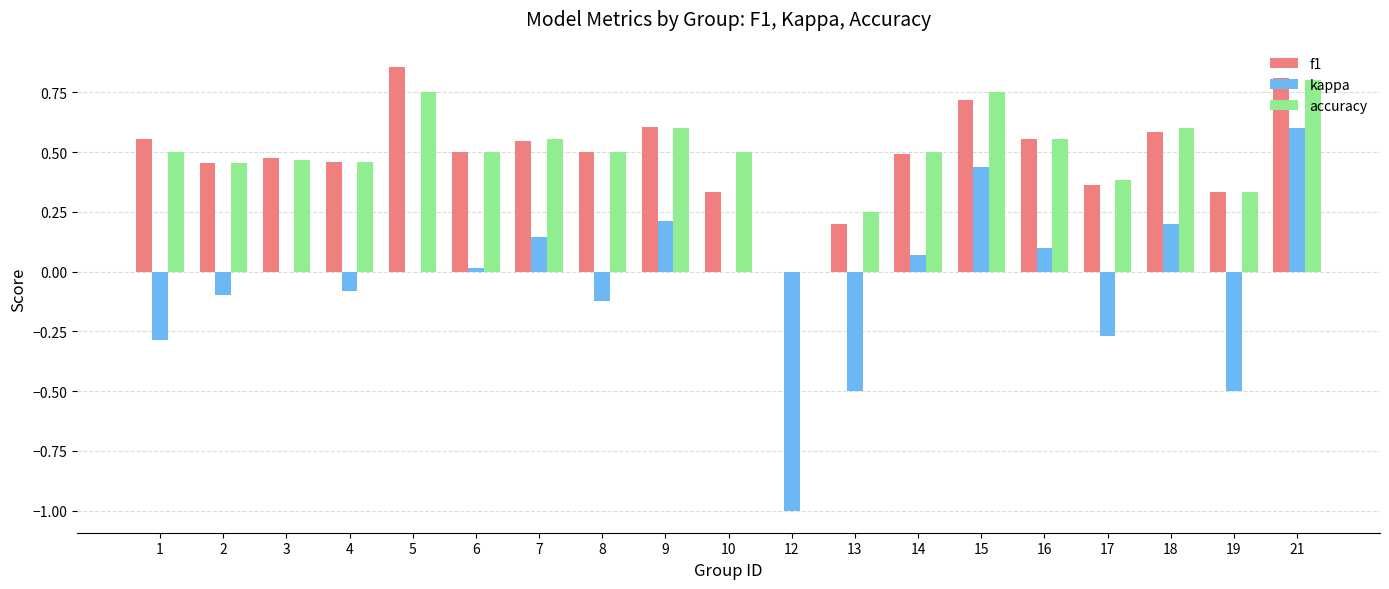

At which category is the sum across all series the highest?

21